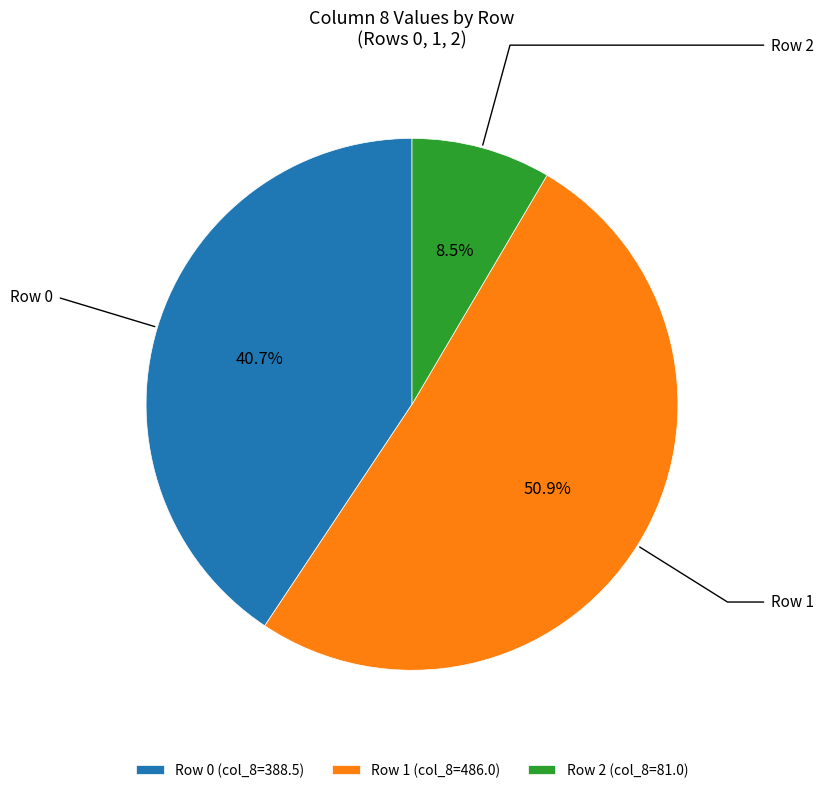

How much of the chart is everything except Row 0 (col_8=388.5)?

59.3%